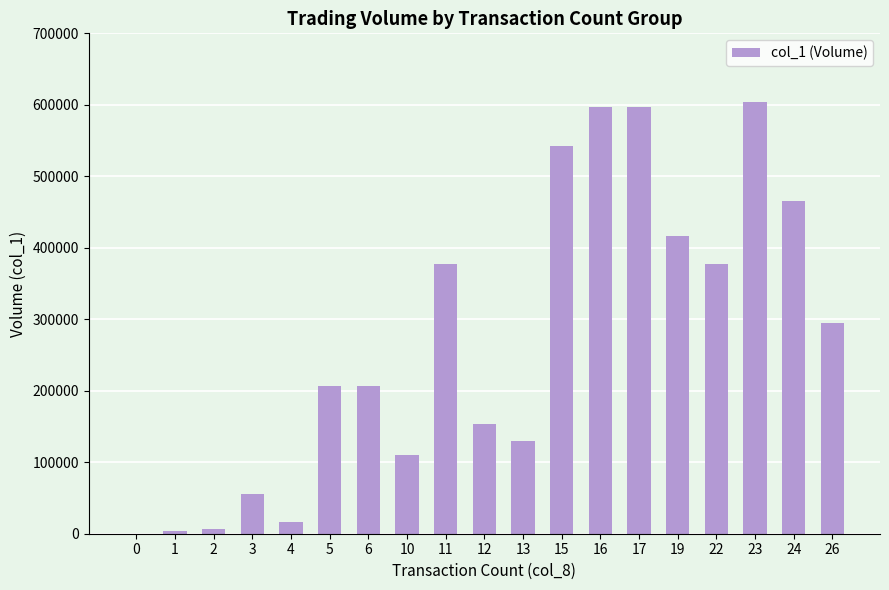

The value at 10 is 57768. True or false?

False